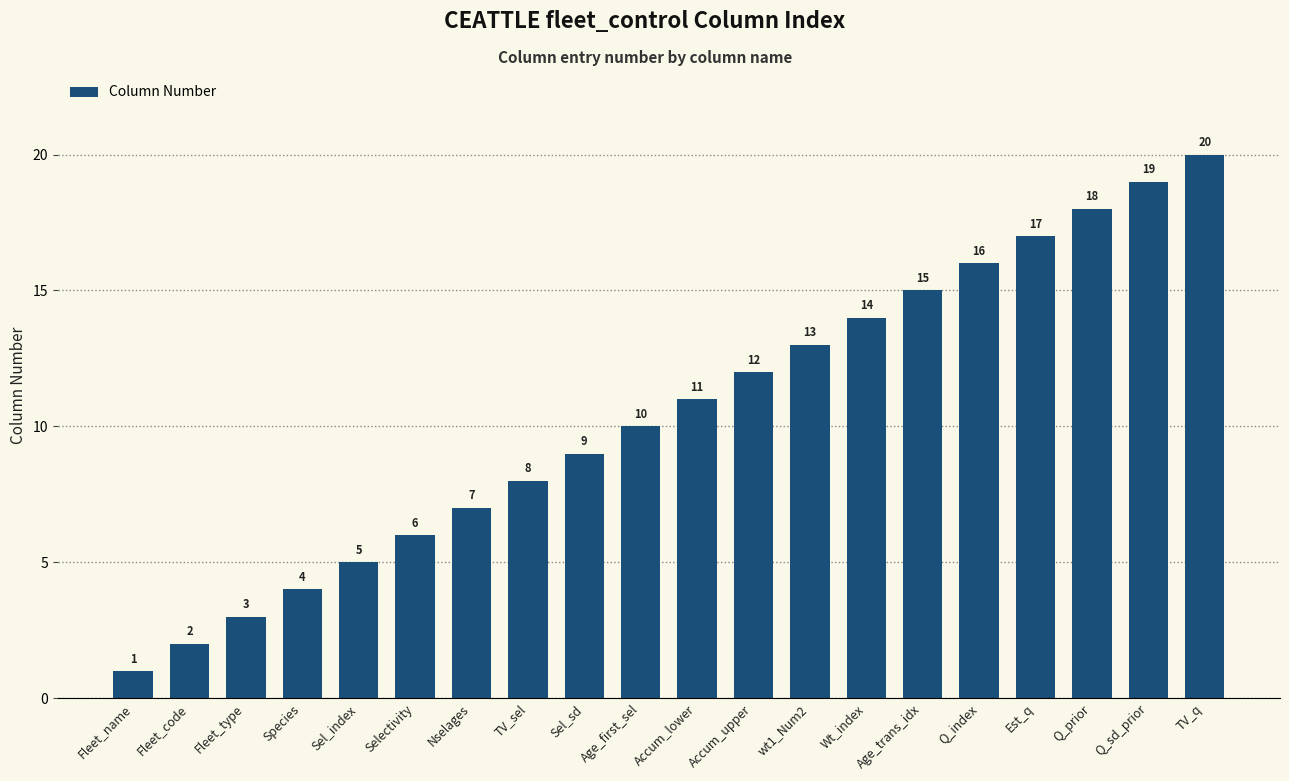

How many bars are there in total?

20